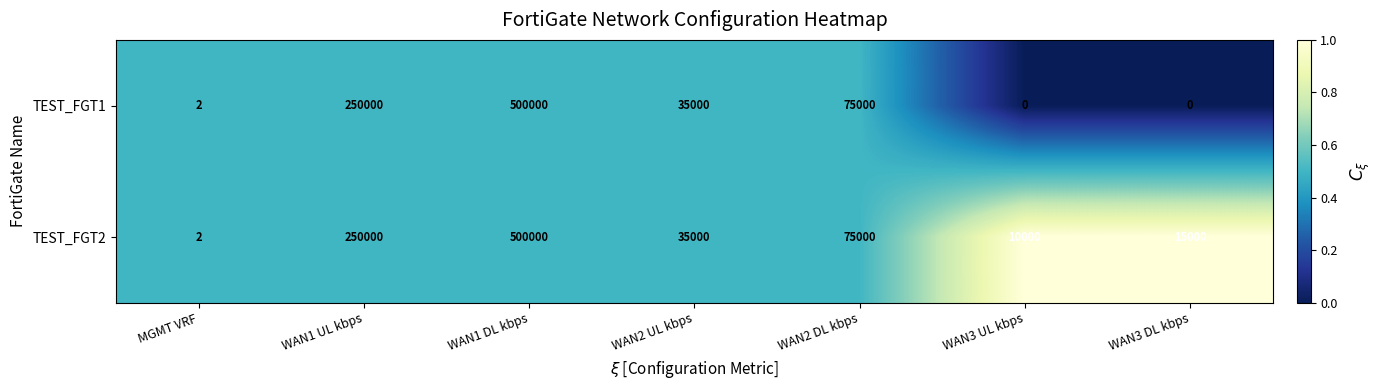

What is the difference between the maximum and minimum values in the TEST_FGT2 series?

499998